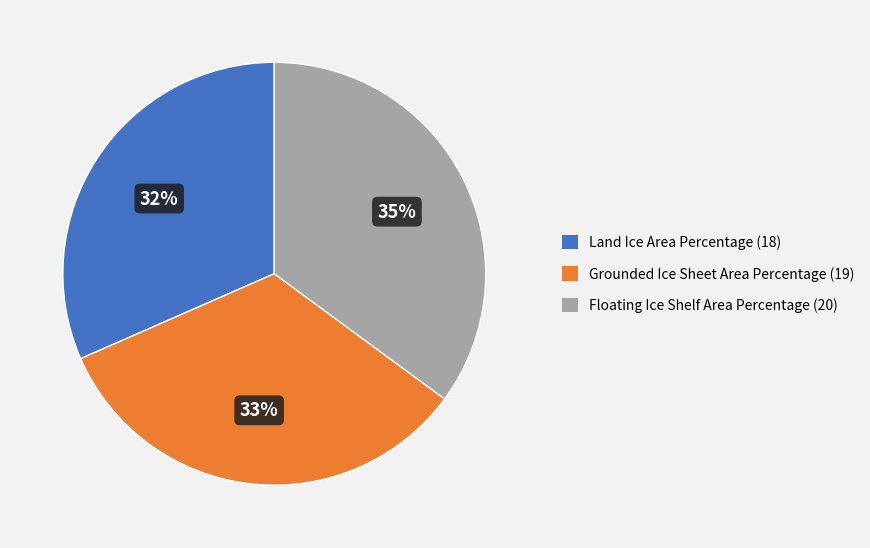

To the nearest percent, what portion does Grounded Ice Sheet Area Percentage represent?

33%